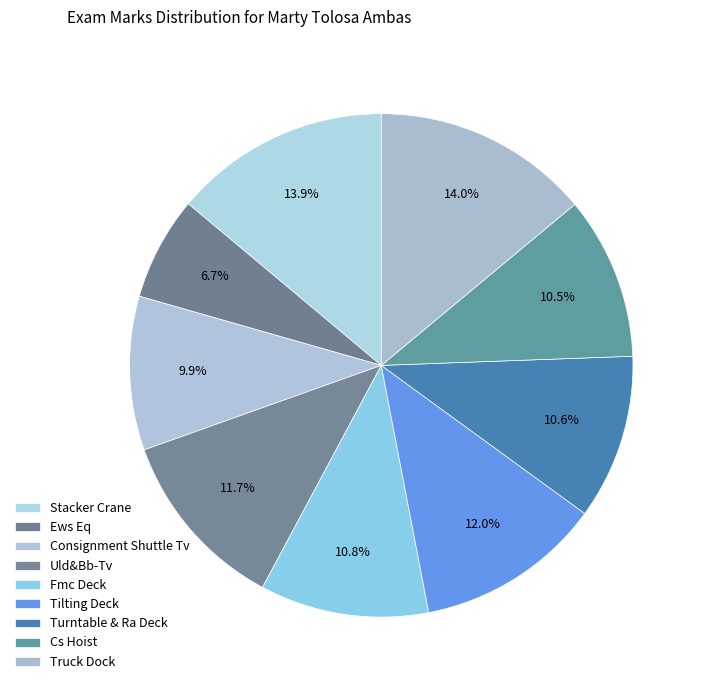

How many slices are in this pie chart?

9